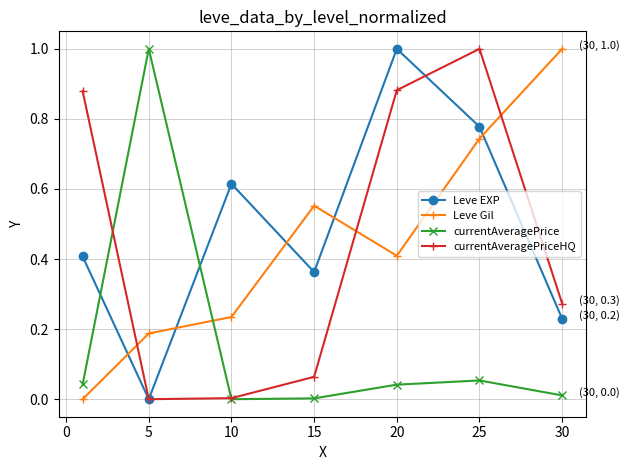

What is the sum of all Leve Gil values?

3.1